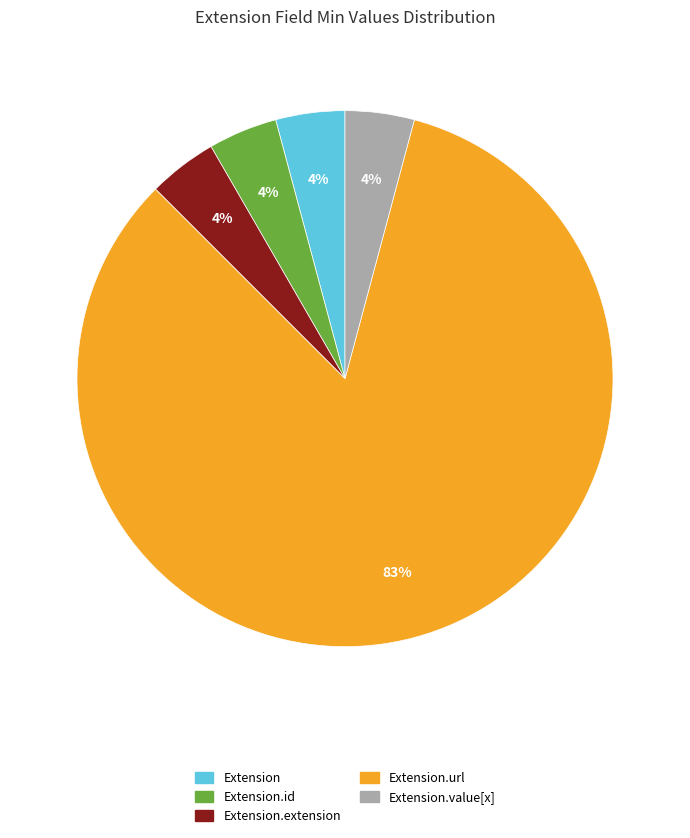

To the nearest percent, what is the average slice percentage?

20%